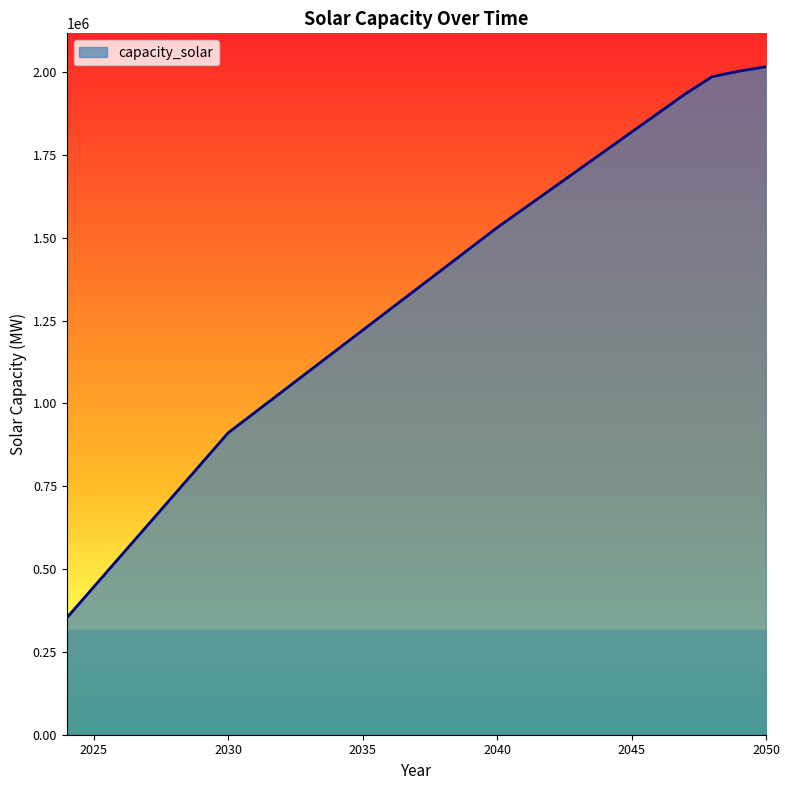

What is the average value?

1306351.8